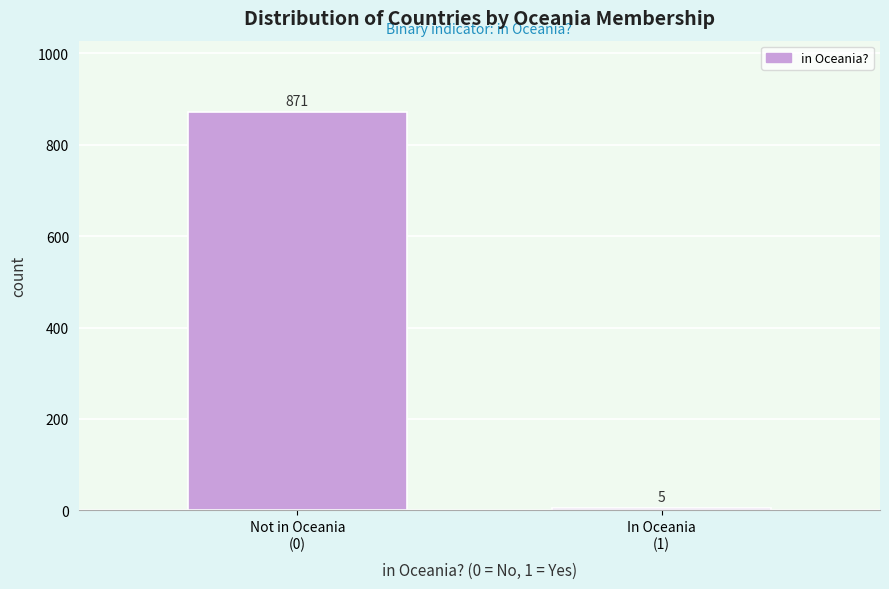

Reading right to left, what are all the values shown in this chart?

5	871